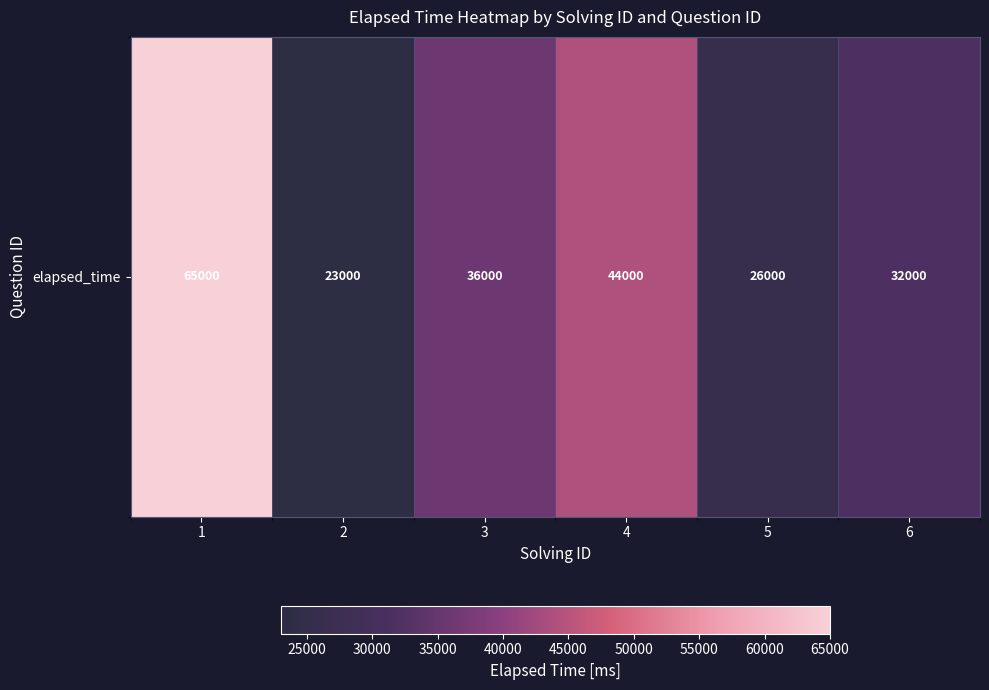

What is the average value?

37667